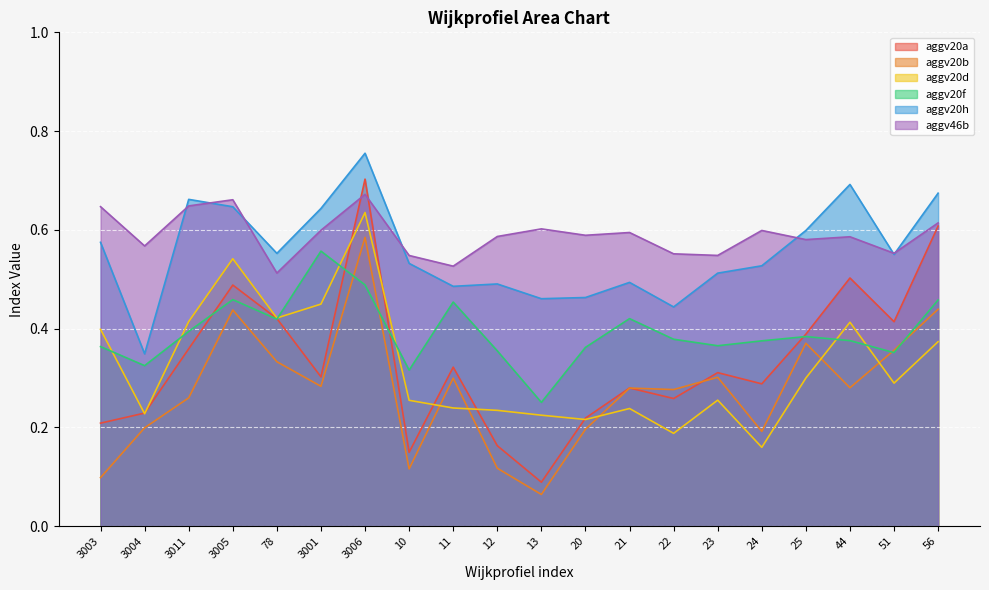

Reading right to left, list all the values displayed in this chart.

aggv20a: 56=0.6	51=0.4	44=0.5	25=0.4	24=0.3	23=0.3	22=0.3	21=0.3	20=0.2	13=0.1	12=0.2	11=0.3	10=0.1	3006=0.7	3001=0.3	78=0.4	3005=0.5	3011=0.4	3004=0.2	3003=0.2
aggv20b: 56=0.4	51=0.4	44=0.3	25=0.4	24=0.2	23=0.3	22=0.3	21=0.3	20=0.2	13=0.1	12=0.1	11=0.3	10=0.1	3006=0.6	3001=0.3	78=0.3	3005=0.4	3011=0.3	3004=0.2	3003=0.1
aggv20d: 56=0.4	51=0.3	44=0.4	25=0.3	24=0.2	23=0.3	22=0.2	21=0.2	20=0.2	13=0.2	12=0.2	11=0.2	10=0.3	3006=0.6	3001=0.4	78=0.4	3005=0.5	3011=0.4	3004=0.2	3003=0.4
aggv20f: 56=0.5	51=0.4	44=0.4	25=0.4	24=0.4	23=0.4	22=0.4	21=0.4	20=0.4	13=0.3	12=0.4	11=0.5	10=0.3	3006=0.5	3001=0.6	78=0.4	3005=0.5	3011=0.4	3004=0.3	3003=0.4
aggv20h: 56=0.7	51=0.6	44=0.7	25=0.6	24=0.5	23=0.5	22=0.4	21=0.5	20=0.5	13=0.5	12=0.5	11=0.5	10=0.5	3006=0.8	3001=0.6	78=0.6	3005=0.6	3011=0.7	3004=0.3	3003=0.6
aggv46b: 56=0.6	51=0.6	44=0.6	25=0.6	24=0.6	23=0.5	22=0.6	21=0.6	20=0.6	13=0.6	12=0.6	11=0.5	10=0.5	3006=0.7	3001=0.6	78=0.5	3005=0.7	3011=0.6	3004=0.6	3003=0.6